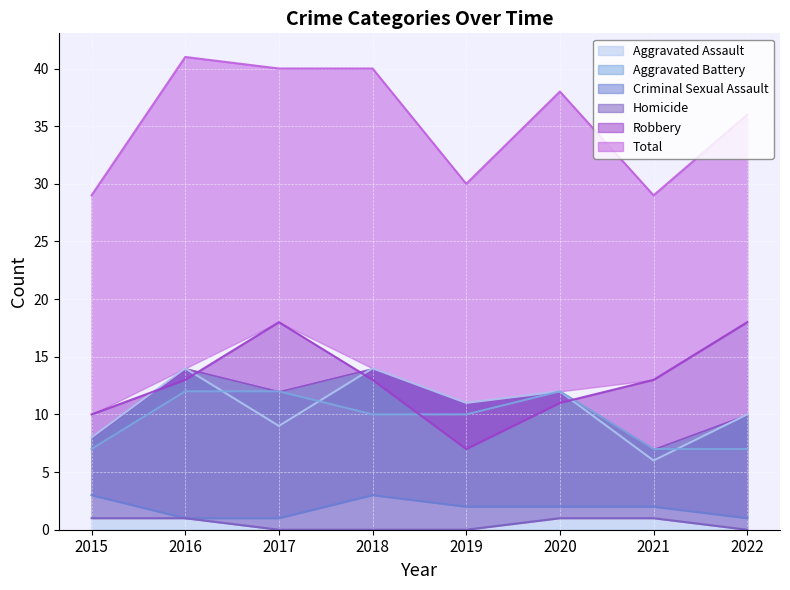

Where is Aggravated Battery nearest to the value 9?

2018